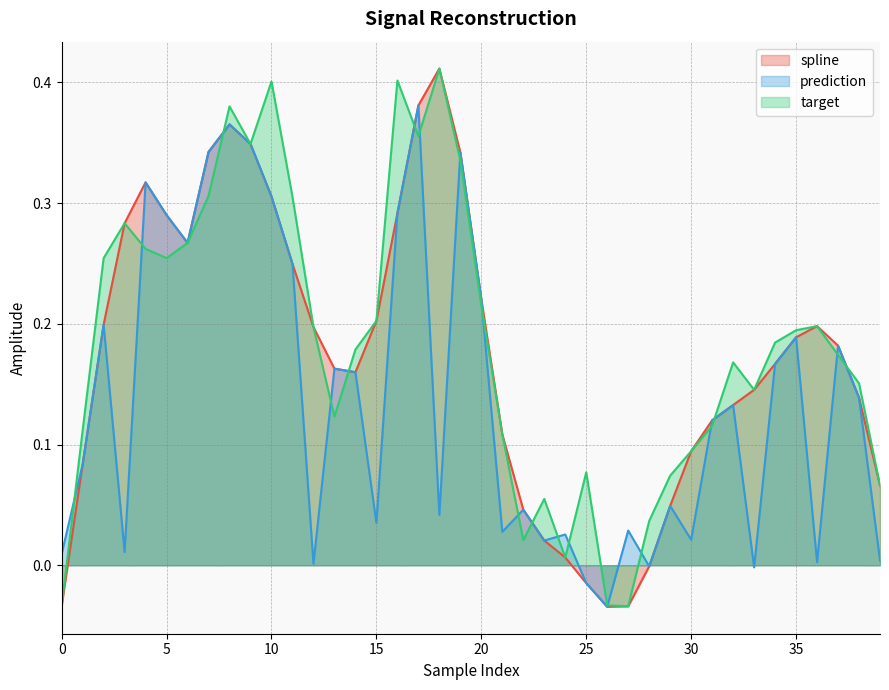

Reading left to right, transcribe all the data shown in this chart.

spline: -0.0	0.1	0.2	0.3	0.3	0.3	0.3	0.3	0.4	0.3	0.3	0.2	0.2	0.2	0.2	0.2	0.3	0.4	0.4	0.3	0.2	0.1	0.0	0.0	0.0	-0.0	-0.0	-0.0	-0.0	0.0	0.1	0.1	0.1	0.1	0.2	0.2	0.2	0.2	0.1	0.1
prediction: 0.0	0.1	0.2	0.0	0.3	0.3	0.3	0.3	0.4	0.3	0.3	0.2	0.0	0.2	0.2	0.0	0.3	0.4	0.0	0.3	0.2	0.0	0.0	0.0	0.0	-0.0	-0.0	0.0	-0.0	0.0	0.0	0.1	0.1	-0.0	0.2	0.2	0.0	0.2	0.1	0.0
target: -0.0	0.1	0.3	0.3	0.3	0.3	0.3	0.3	0.4	0.3	0.4	0.3	0.2	0.1	0.2	0.2	0.4	0.4	0.4	0.3	0.2	0.1	0.0	0.1	0.0	0.1	-0.0	-0.0	0.0	0.1	0.1	0.1	0.2	0.1	0.2	0.2	0.2	0.2	0.2	0.1